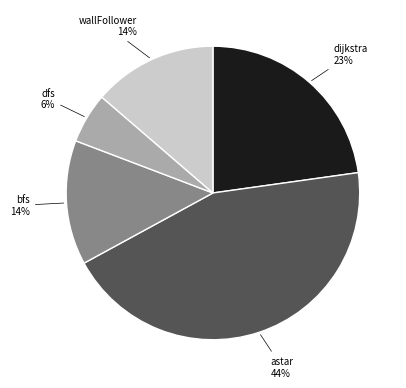

Does any single category account for the majority?

No